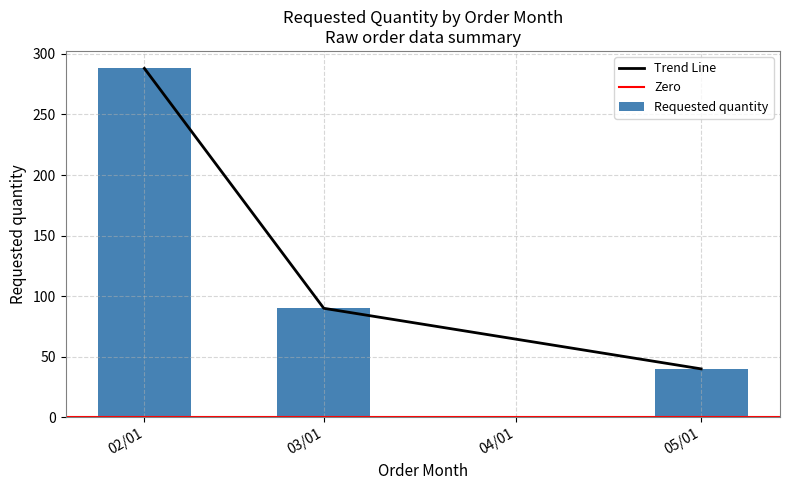

How many values in the Trend Line series are below 90?

1